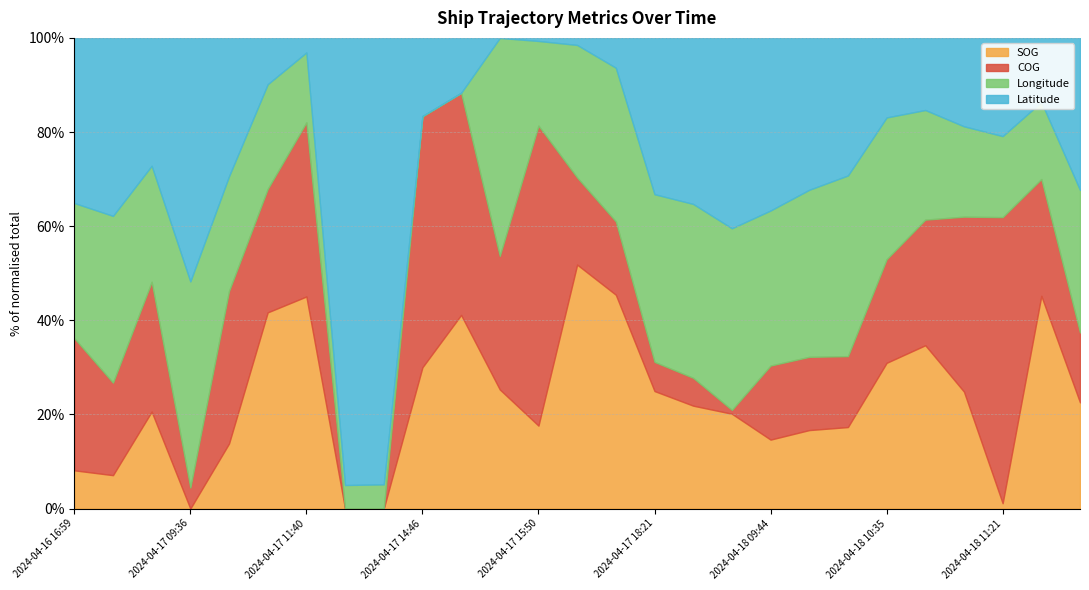

At how many categories does at least one series exceed 37?

27